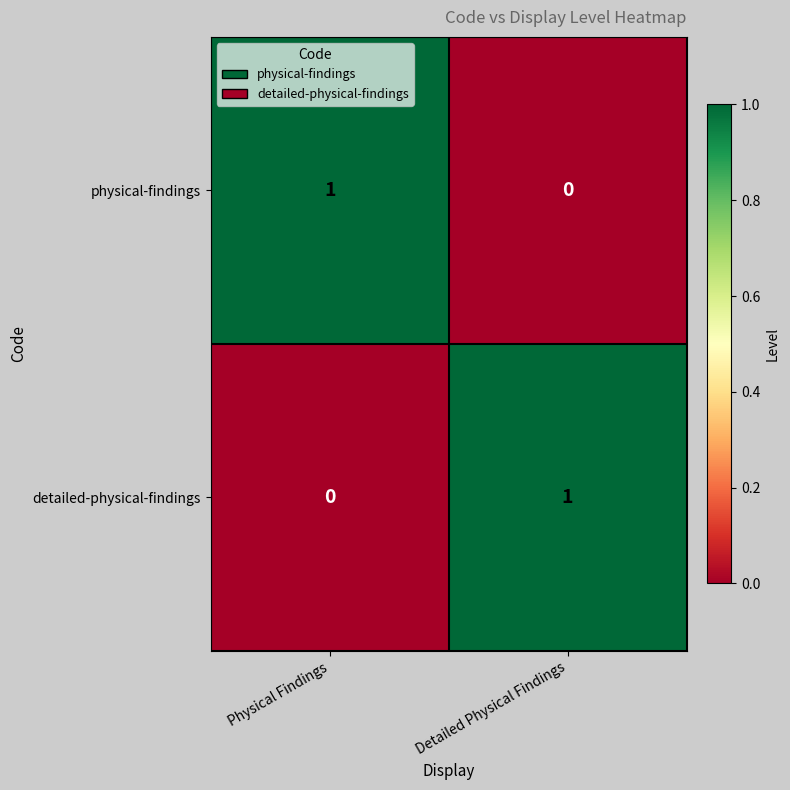

List the labels in order of detailed-physical-findings value, largest first.

Detailed Physical Findings, Physical Findings